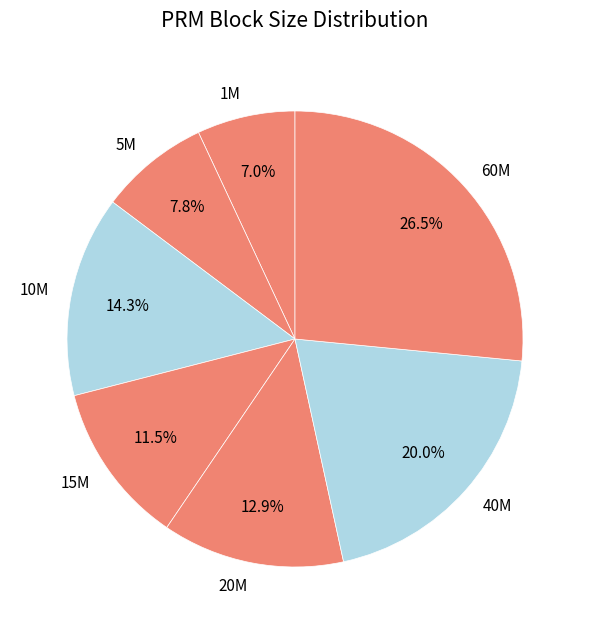

Which category has the biggest portion of the pie?

60M